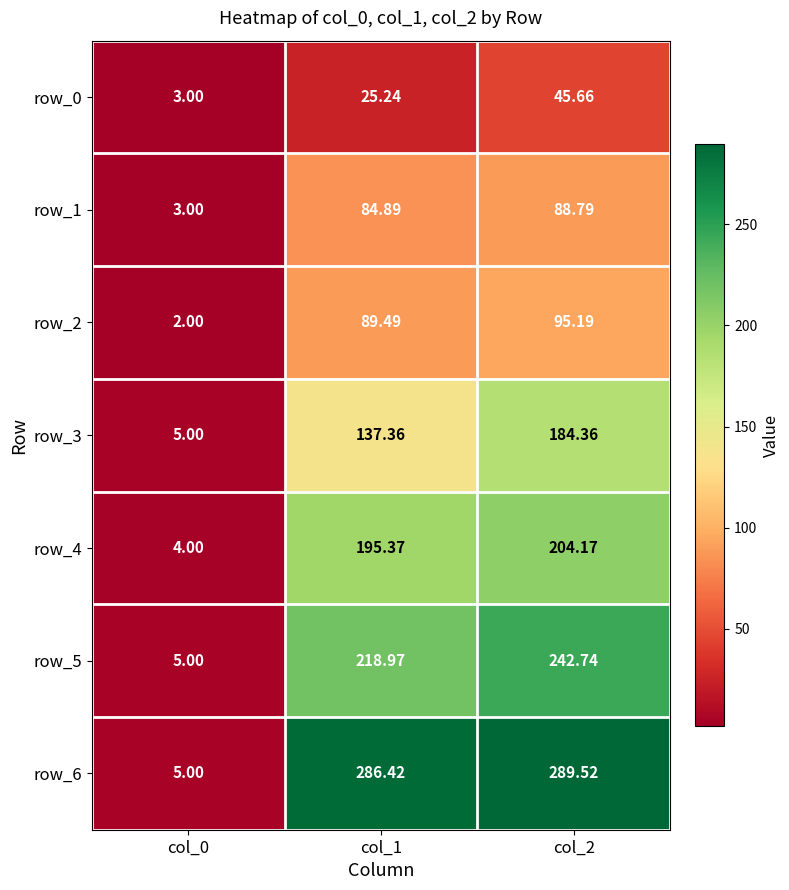

What is the difference between the row_2 values at col_2 and col_1?

5.7